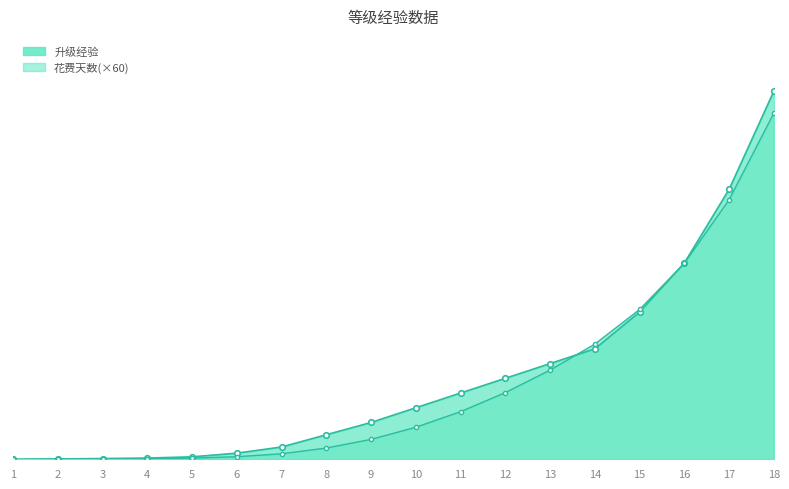

Reading left to right, list all the values displayed in this chart.

升级经验: 0.0	3.0	6.0	10.0	20.0	50.0	100.0	200.0	300.0	420.0	540.0	660.0	780.0	900.0	1200.0	1600.0	2200.0	3000.0
累计: 0.0	0.7	2.1	4.5	9.2	20.9	44.5	91.6	162.1	260.9	388.0	543.3	726.8	938.6	1220.9	1597.4	2115.1	2821.0